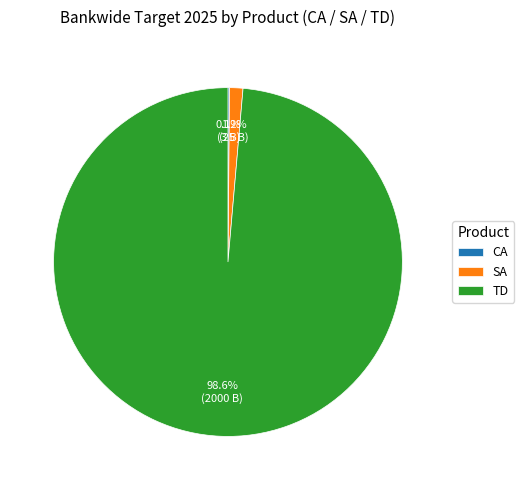

What is the largest slice in the pie chart?

TD